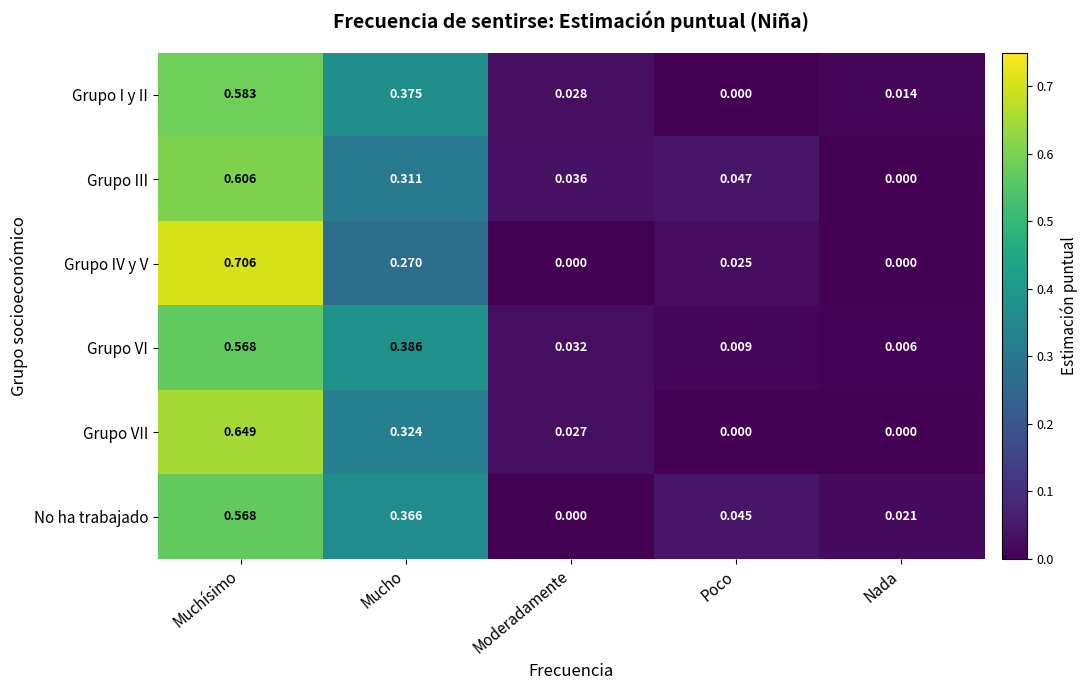

Which series has the largest range (max minus min)?

Grupo IV y V